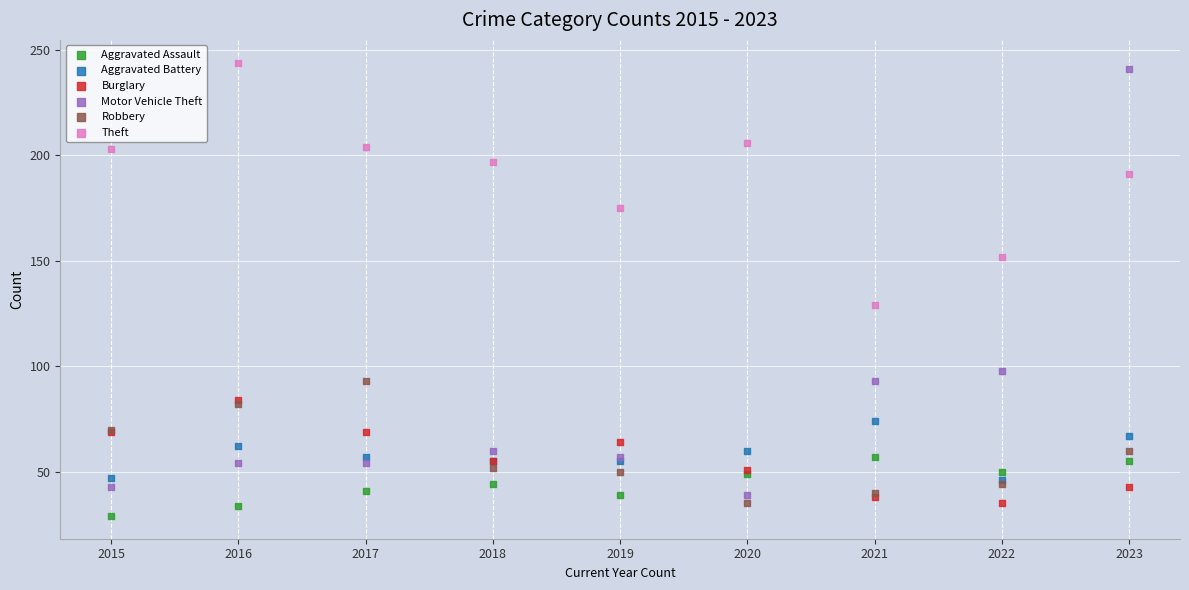

Which series contains the lowest Y value?

Aggravated Assault